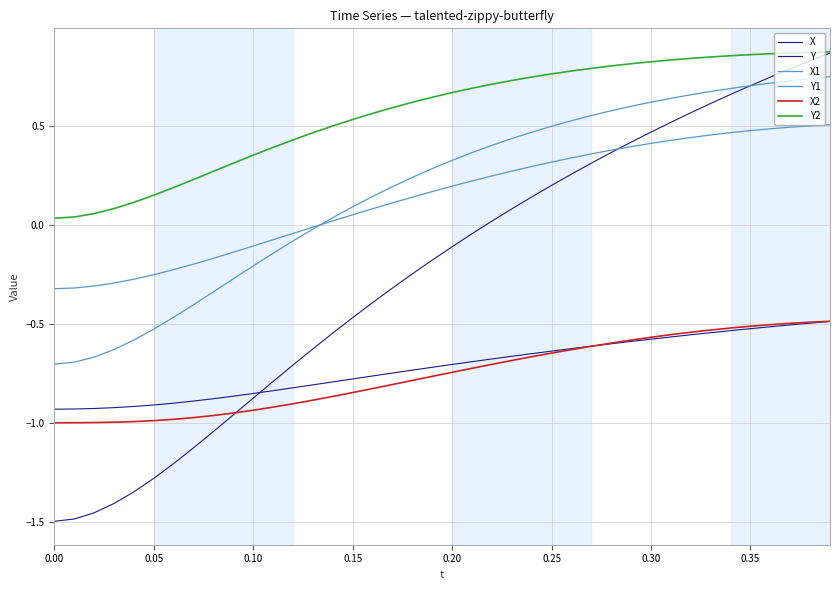

How many lines are shown in the chart?

6